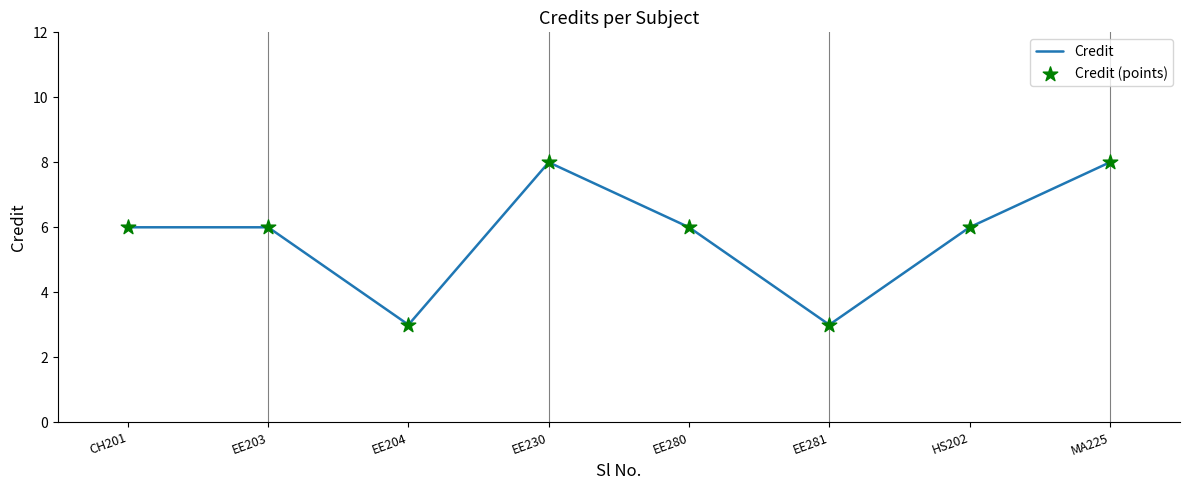

What is the change in value from HS202 to MA225?

+2